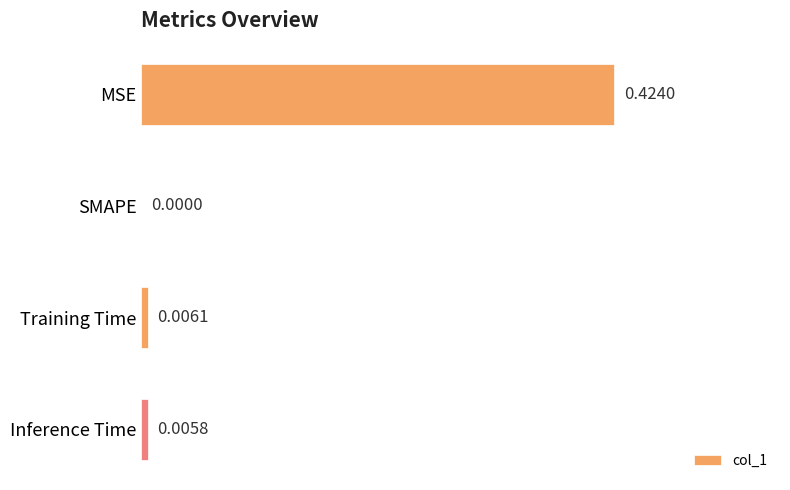

Which has a higher value, SMAPE or Training Time?

Training Time